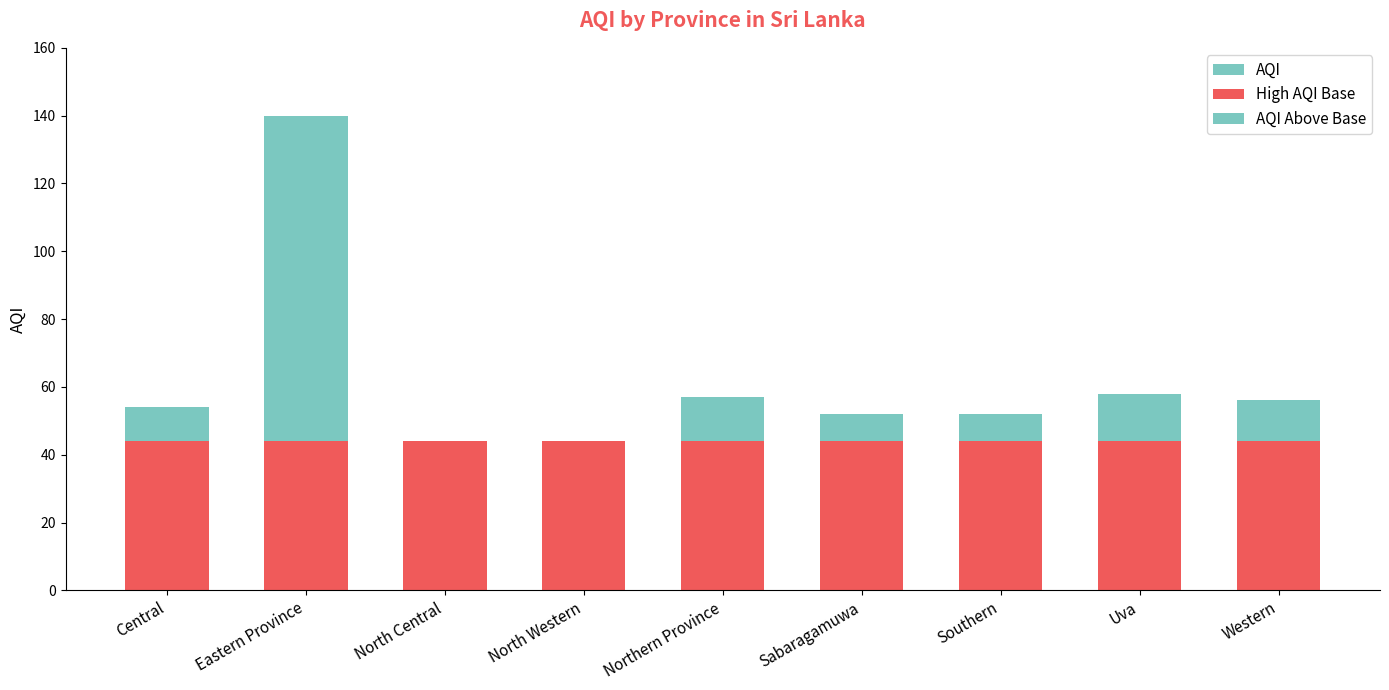

How many categories are shown in the chart?

9